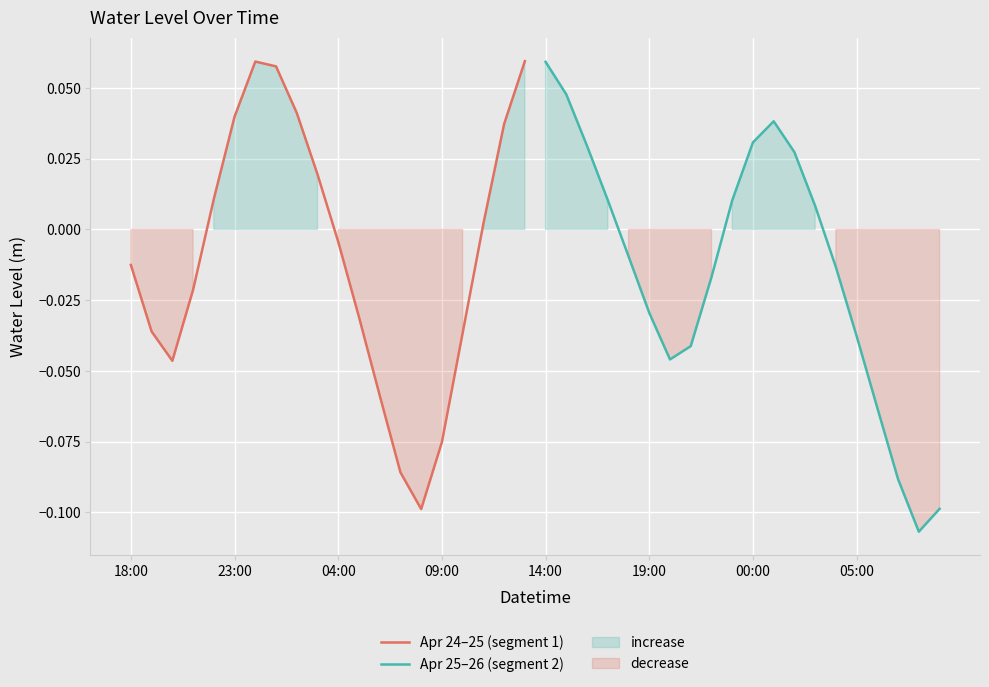

What is the maximum value shown in the chart?

0.1